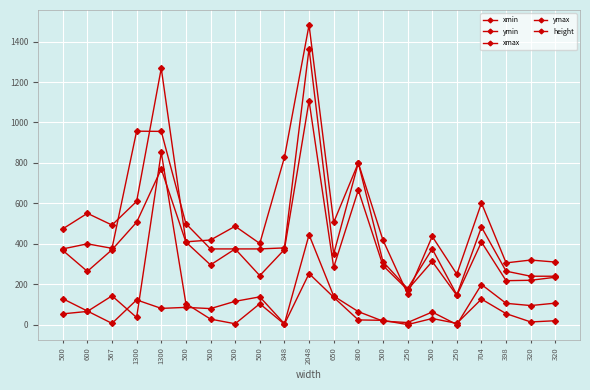

Between 398 and 704, which is larger?

704